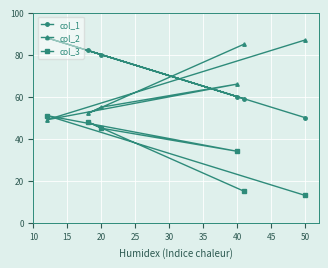

The col_1 series shows 60 at 40. True or false?

True